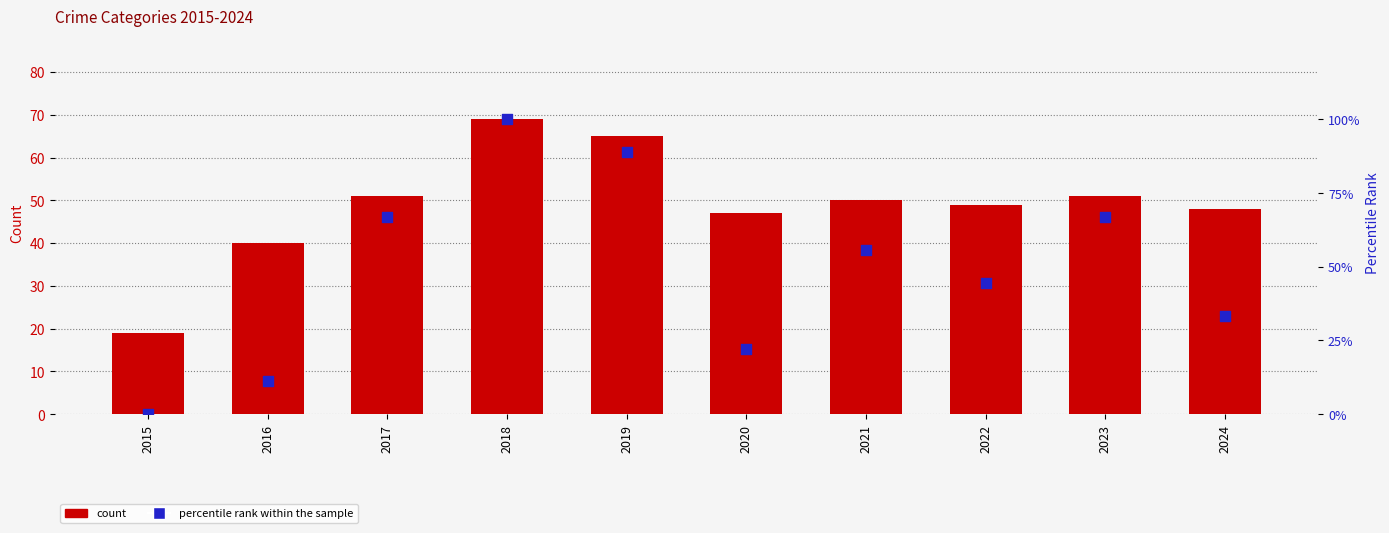

At which category is the sum across all series the highest?

2018